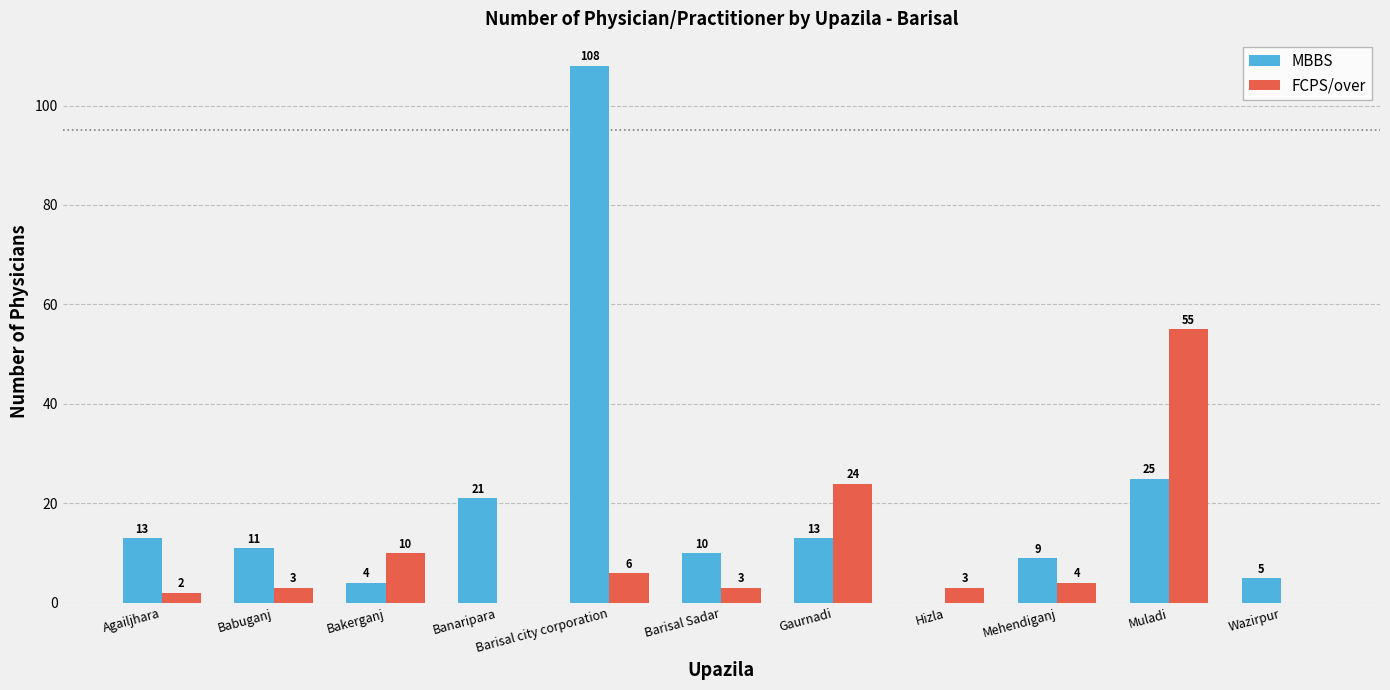

Where does the MBBS series first go above 11?

Agailjhara